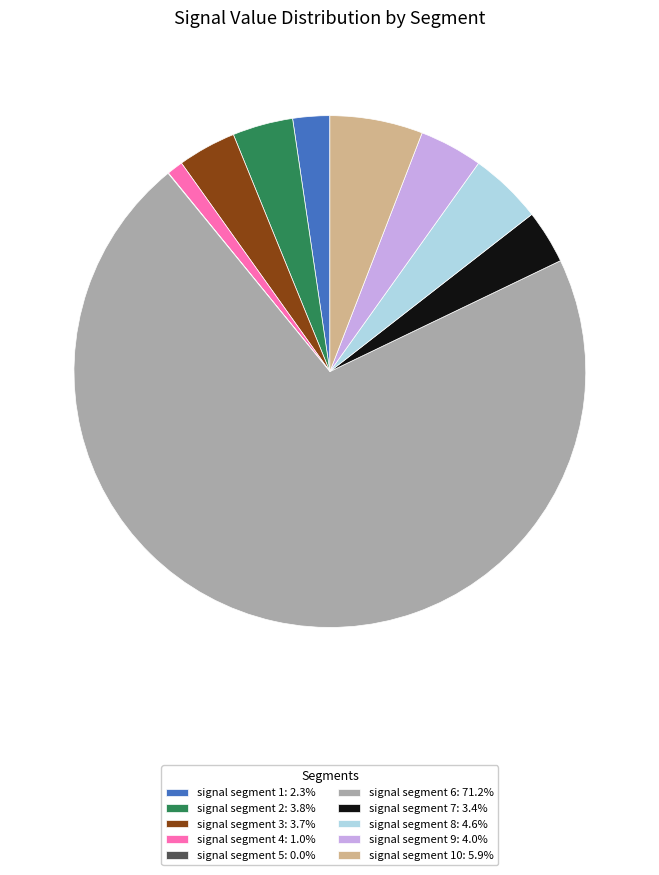

Is there a majority slice in this chart?

Yes